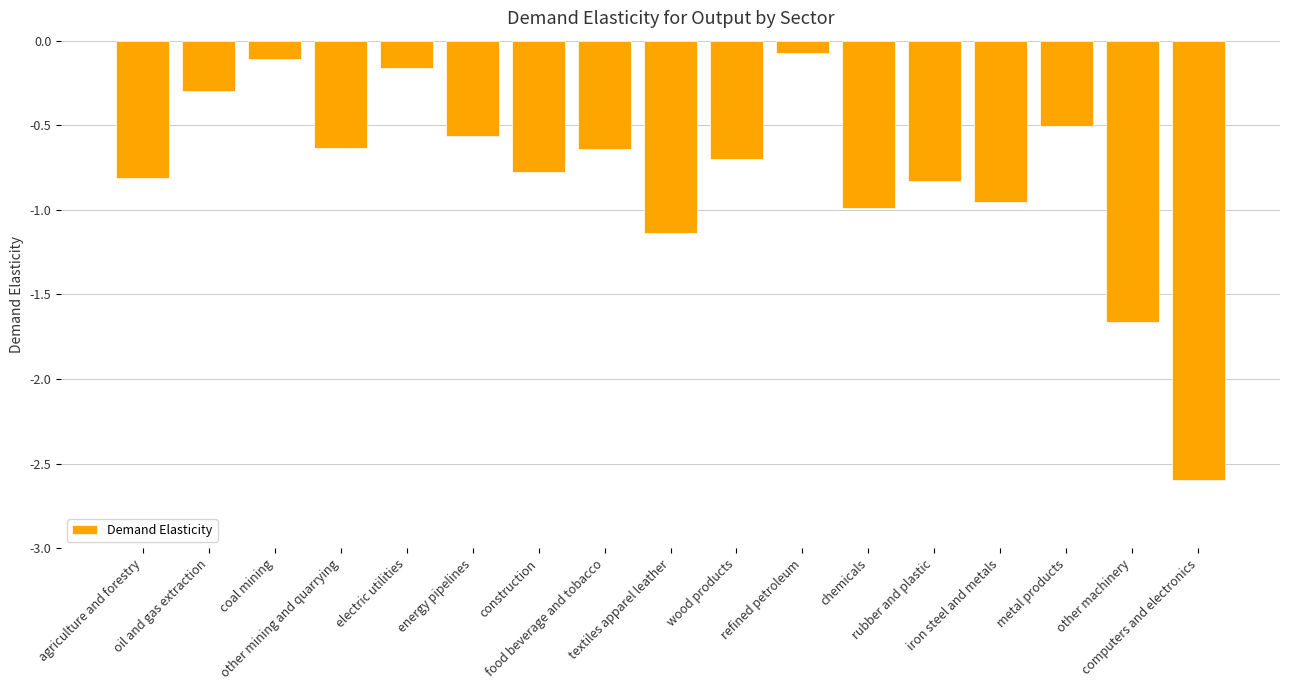

Between textiles apparel leather and coal mining, which is larger?

coal mining